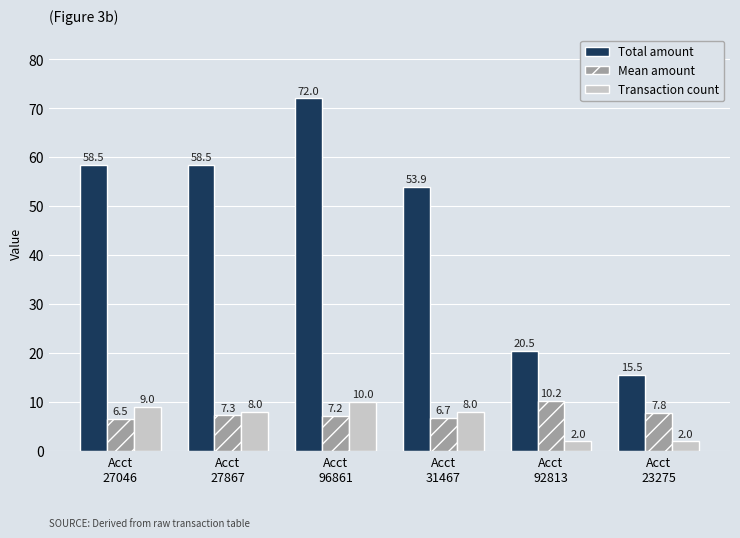

Reading left to right, extract all data points from this chart.

Total amount: Acct
27046=58.5	Acct
27867=58.5	Acct
96861=72.0	Acct
31467=53.9	Acct
92813=20.5	Acct
23275=15.5
Mean amount: Acct
27046=6.5	Acct
27867=7.3	Acct
96861=7.2	Acct
31467=6.7	Acct
92813=10.2	Acct
23275=7.8
Transaction count: Acct
27046=9.0	Acct
27867=8.0	Acct
96861=10.0	Acct
31467=8.0	Acct
92813=2.0	Acct
23275=2.0